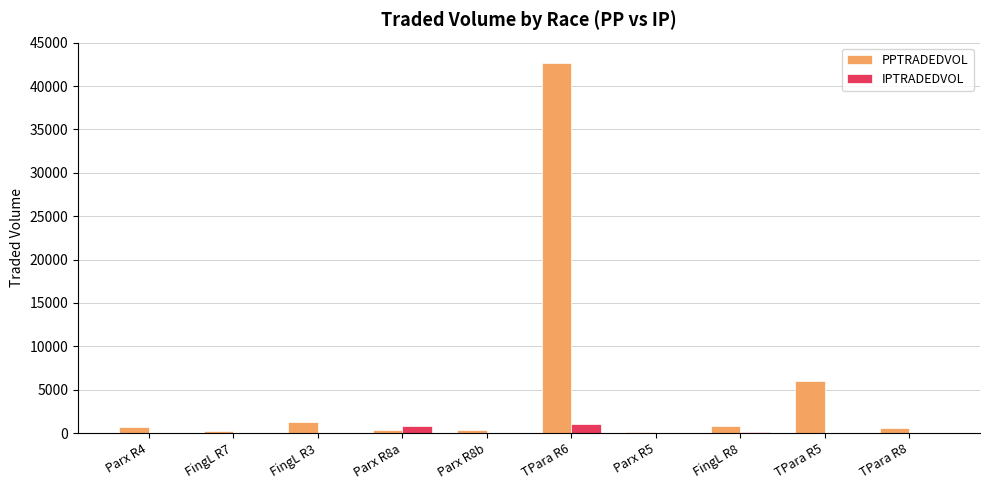

What is the total value across all series at TPara R6?

43637.2